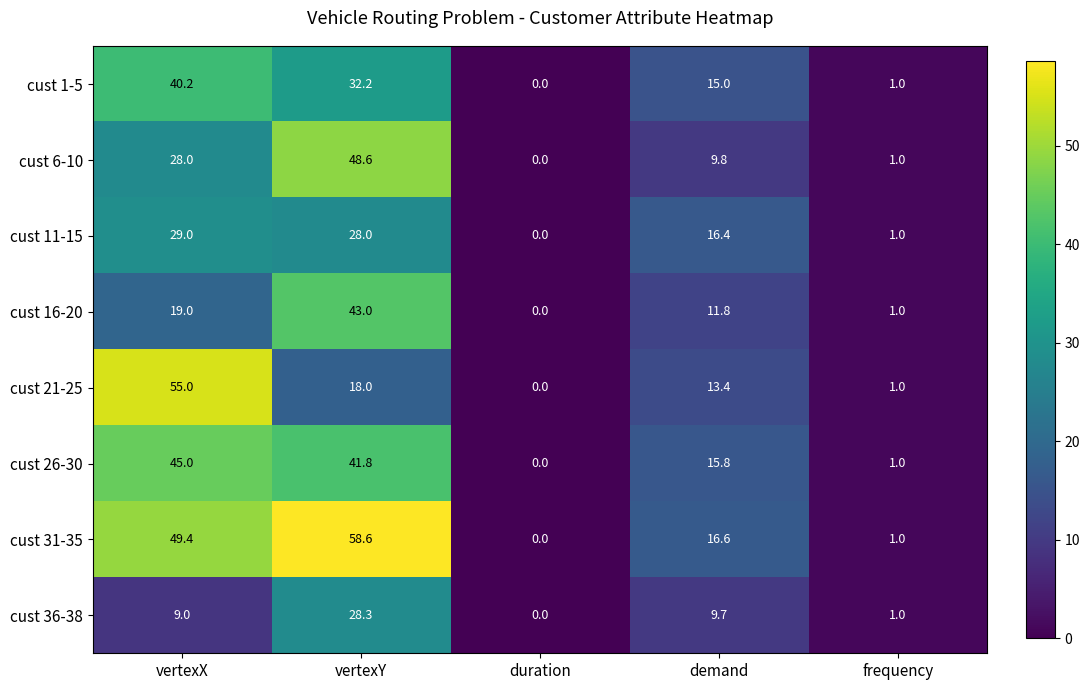

Is it true that cust 11-15 equals 1.0 at frequency?

True